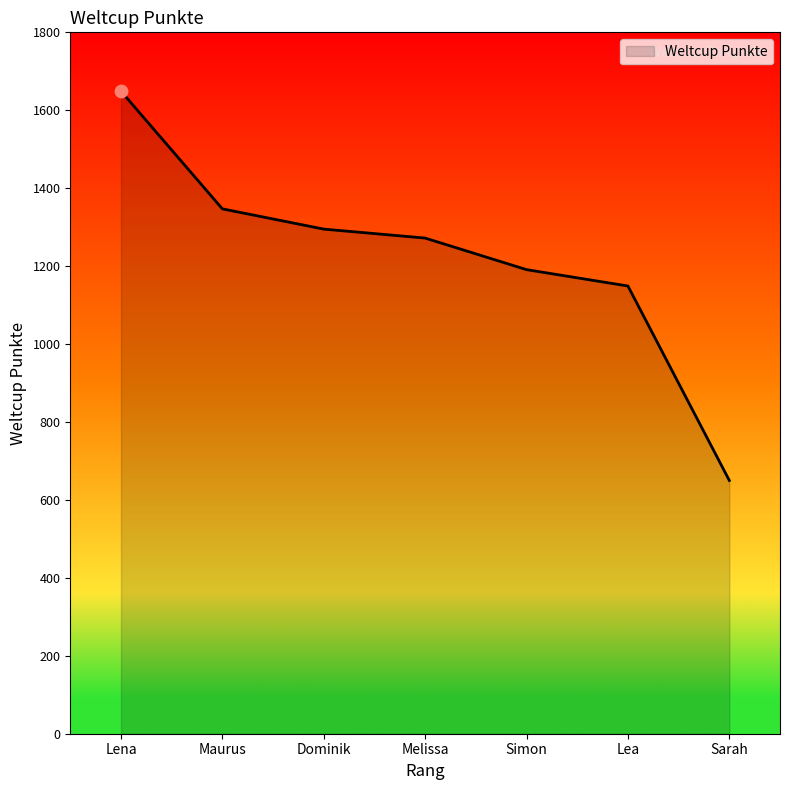

Which has a higher value, Sarah or Lena?

Lena